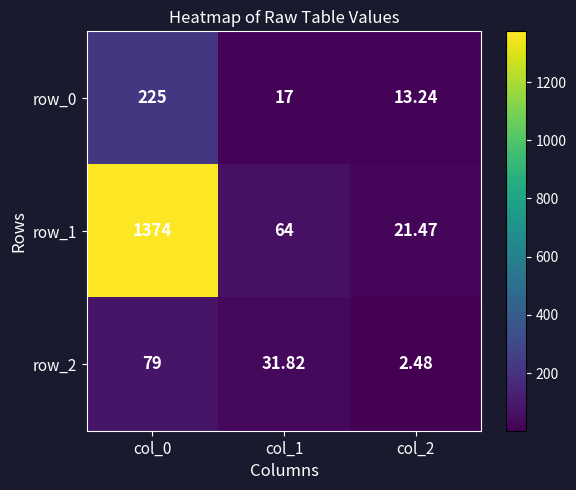

What is the difference between the maximum and minimum values in the row_2 series?

76.5